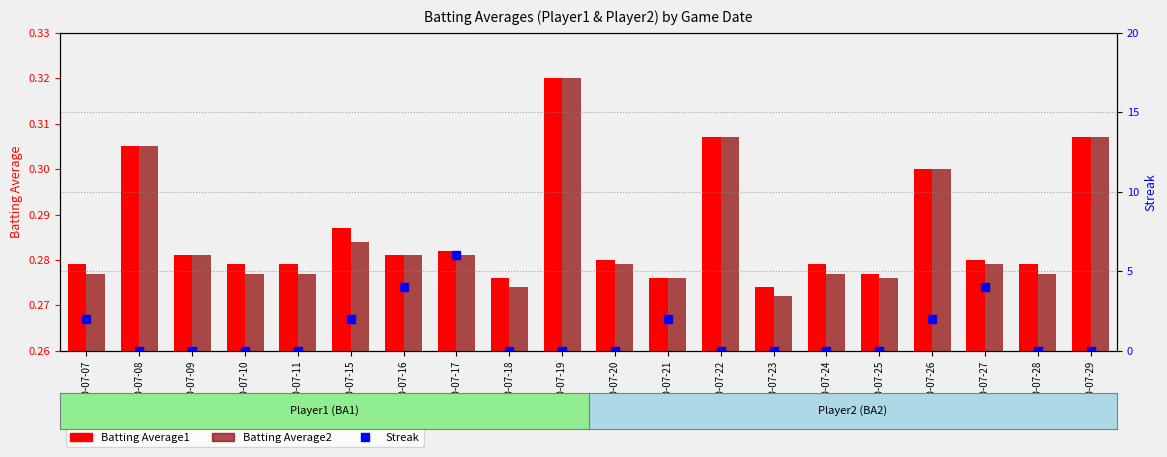

At 2010-07-20, list the series in order from smallest to largest.

Streak, Batting Average2, Batting Average1